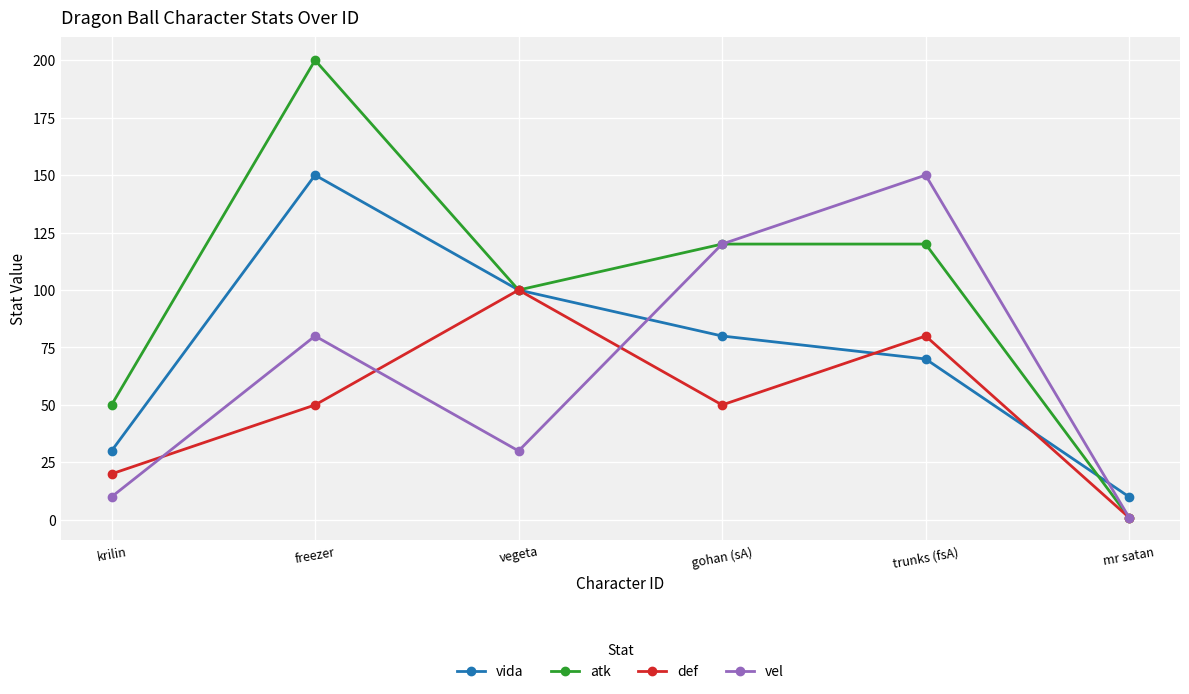

Is it true that atk equals 200 at freezer?

True